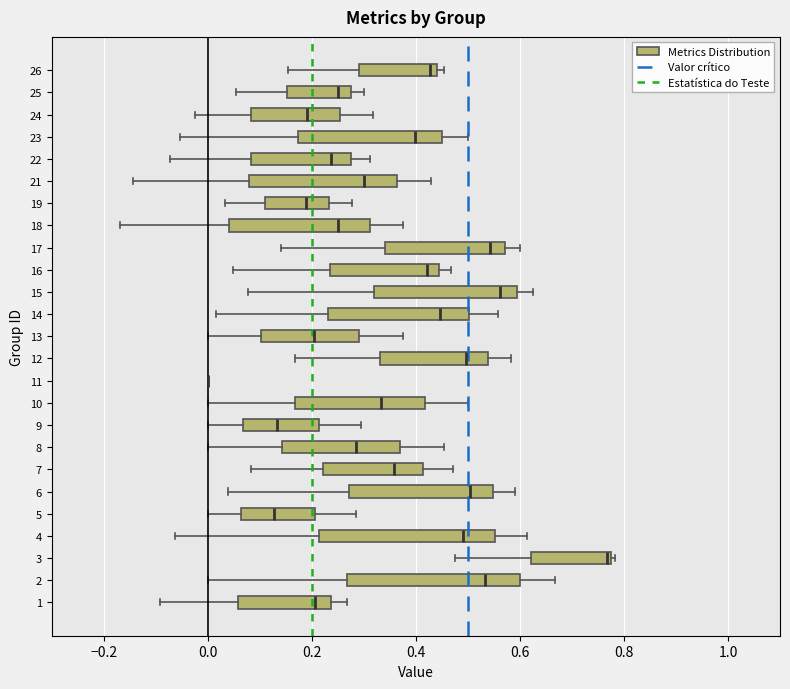

Reading bottom to top, transcribe this box plot: for each box, give where its median line is, the range the box spans, and where its two whiskers end, as read against the x-axis. The values are not printed on the chart, so give them approximately, as read against the axis.

1: median 0.20, box 0.06 to 0.24, whiskers -0.10 to 0.26
2: median 0.54, box 0.26 to 0.60, whiskers 0.00 to 0.66
3: median 0.76, box 0.62 to 0.78, whiskers 0.48 to 0.78 (just right of the box's right edge)
4: median 0.50, box 0.22 to 0.56, whiskers -0.06 to 0.62
5: median 0.12, box 0.06 to 0.20, whiskers 0.00 to 0.28
6: median 0.50, box 0.28 to 0.54, whiskers 0.04 to 0.60
7: median 0.36, box 0.22 to 0.42, whiskers 0.08 to 0.48
8: median 0.28, box 0.14 to 0.36, whiskers 0.00 to 0.46
9: median 0.14, box 0.06 to 0.22, whiskers 0.00 to 0.30
10: median 0.34, box 0.16 to 0.42, whiskers 0.00 to 0.50
11: box collapsed to a line at 0.00, whiskers 0.00 to 0.00
12: median 0.50, box 0.34 to 0.54, whiskers 0.16 to 0.58
13: median 0.20, box 0.10 to 0.28, whiskers 0.00 to 0.38
14: median 0.44, box 0.24 to 0.50, whiskers 0.02 to 0.56
15: median 0.56, box 0.32 to 0.60, whiskers 0.08 to 0.62
16: median 0.42, box 0.24 to 0.44, whiskers 0.04 to 0.46
17: median 0.54, box 0.34 to 0.58, whiskers 0.14 to 0.60
18: median 0.26, box 0.04 to 0.32, whiskers -0.16 to 0.38
19: median 0.18, box 0.12 to 0.24, whiskers 0.04 to 0.28
21: median 0.30, box 0.08 to 0.36, whiskers -0.14 to 0.42
22: median 0.24, box 0.08 to 0.28, whiskers -0.08 to 0.32
23: median 0.40, box 0.18 to 0.44, whiskers -0.06 to 0.50
24: median 0.20, box 0.08 to 0.26, whiskers -0.02 to 0.32
25: median 0.26, box 0.16 to 0.28, whiskers 0.06 to 0.30
26: median 0.42, box 0.30 to 0.44, whiskers 0.16 to 0.46